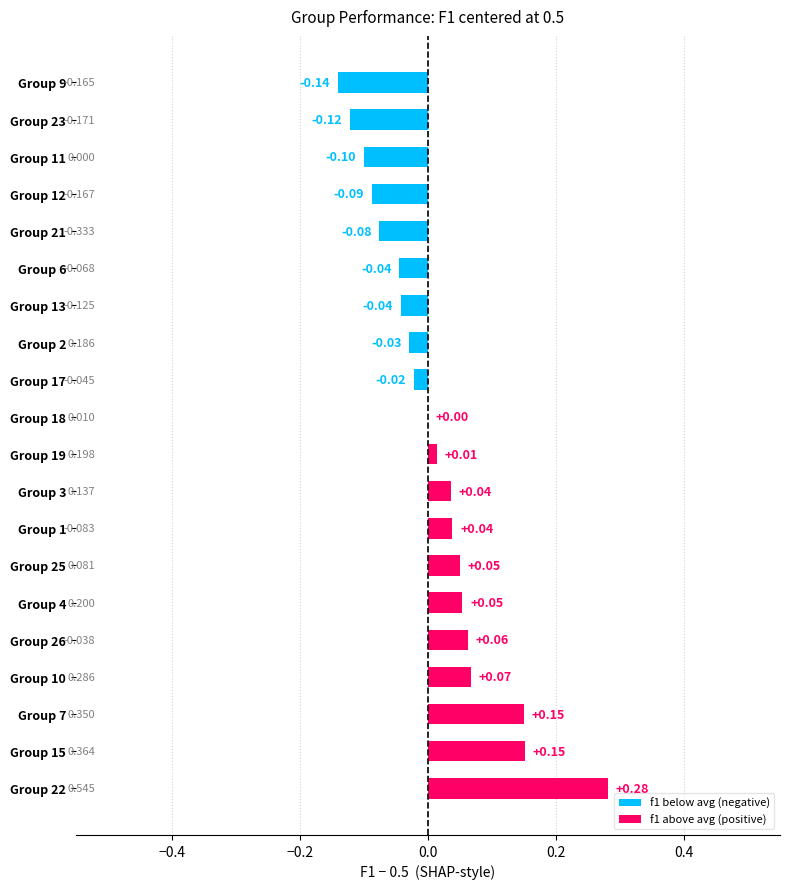

What is the difference between the second highest and second lowest values?

0.3